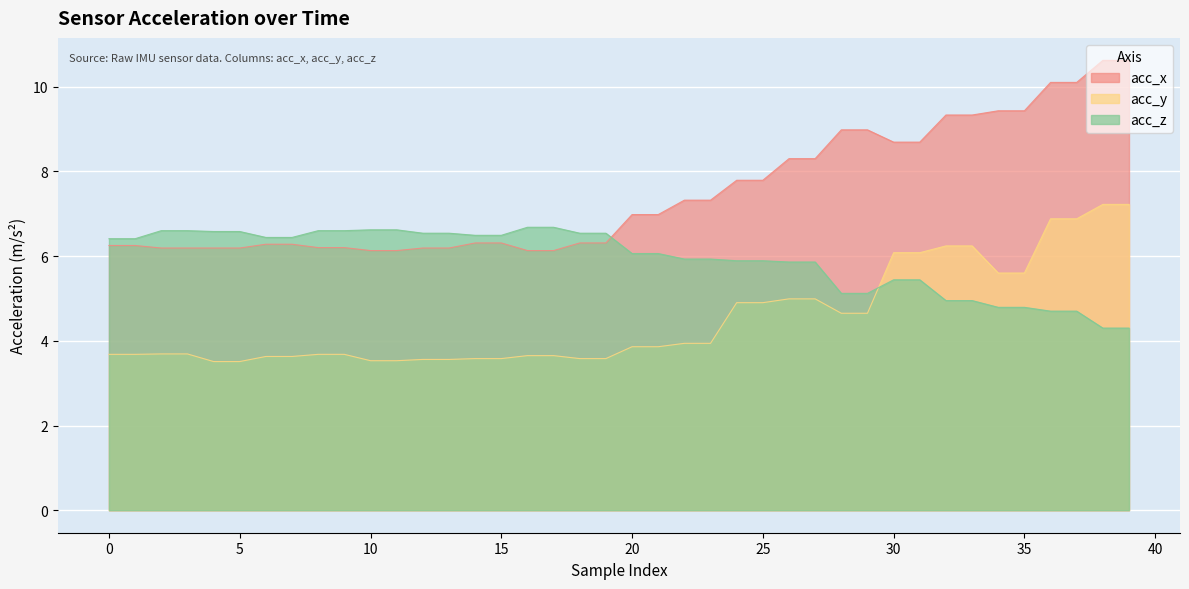

List the series in order of their overall mean, lowest first.

acc_y, acc_z, acc_x